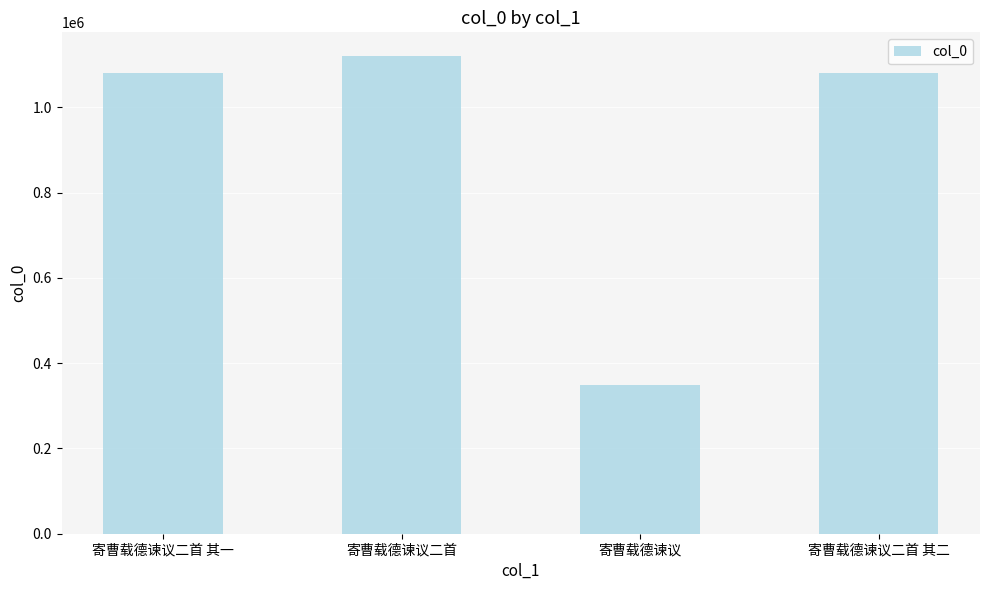

What is the ratio of the value at 寄曹载德谏议 to the value at 寄曹载德谏议二首 其一?

0.3